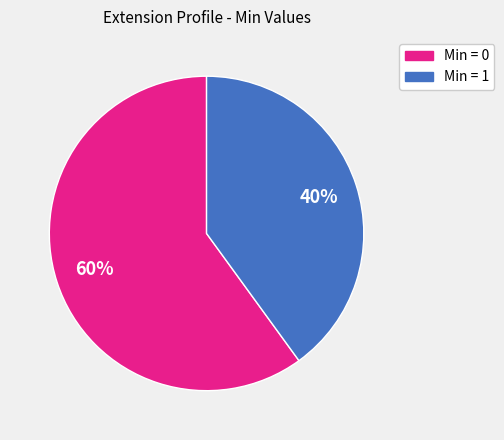

Is there any slice that represents more than half of the pie?

Yes